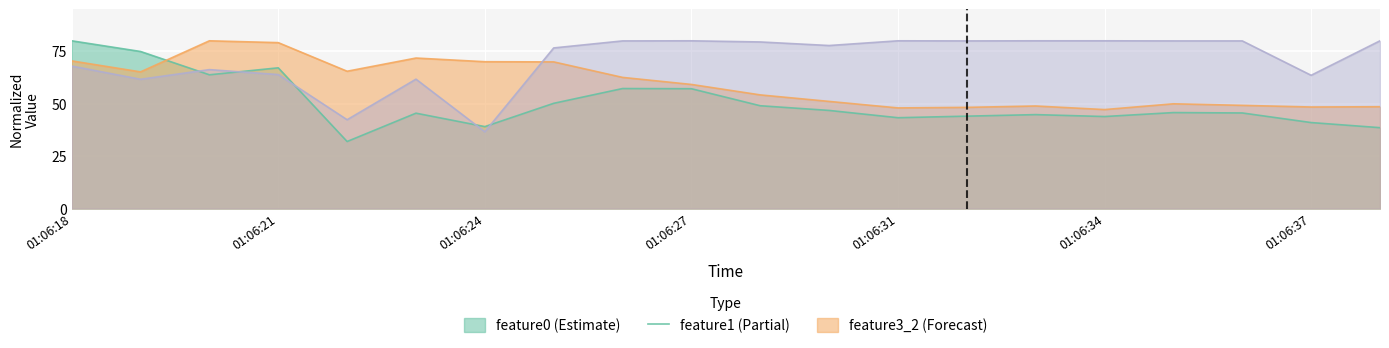

What is the maximum value shown in the chart?

80.0